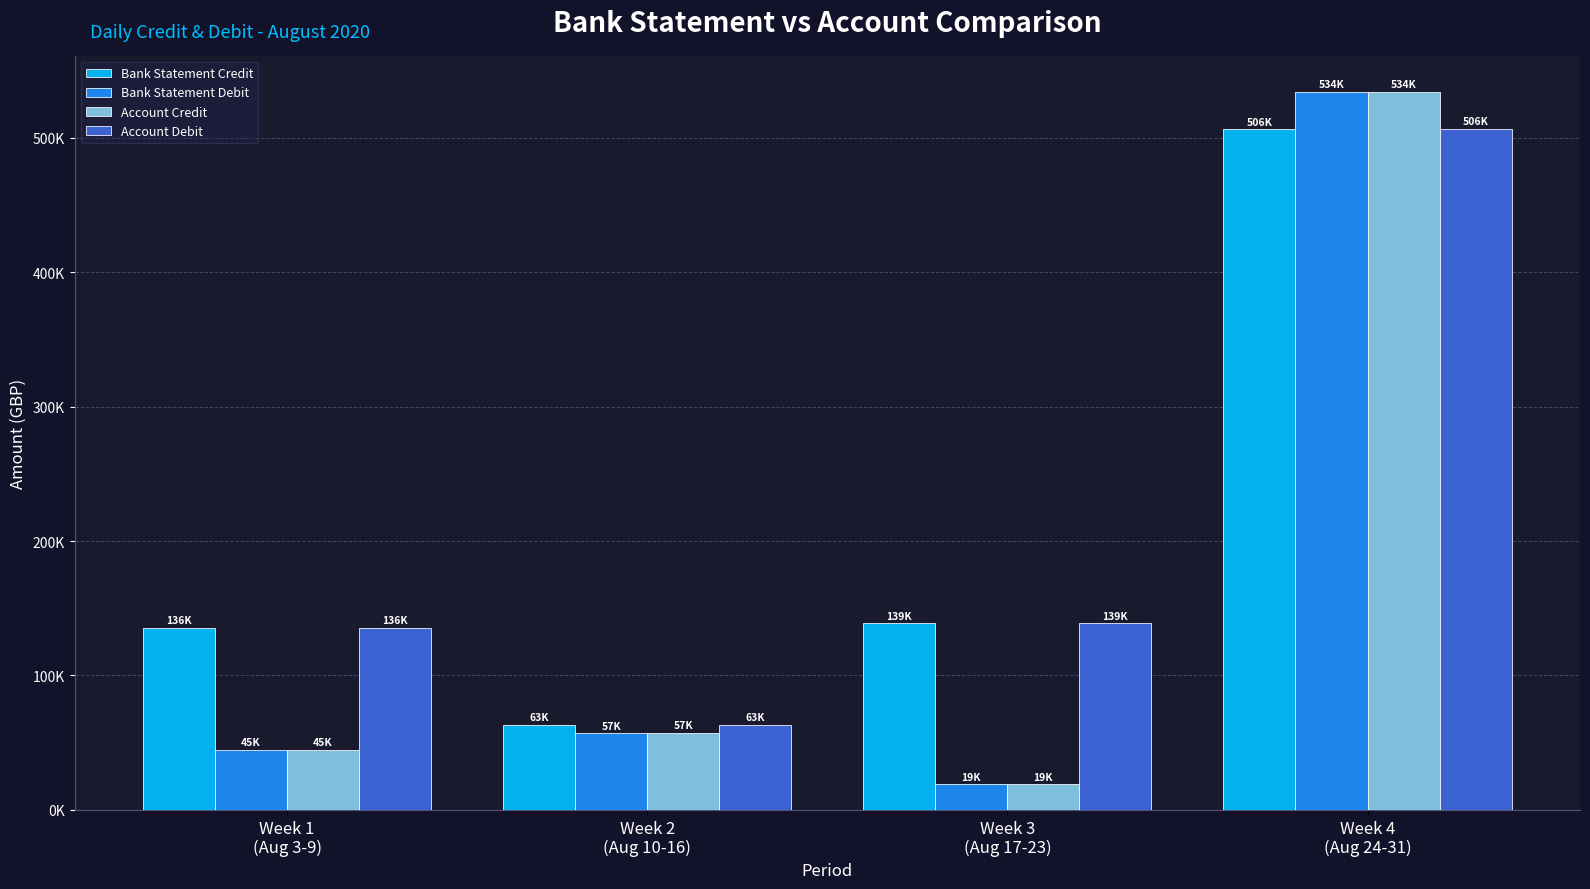

Reading left to right, what are all the values shown in this chart?

Bank Statement Credit: Week 1
(Aug 3-9)=135636.9	Week 2
(Aug 10-16)=63104.0	Week 3
(Aug 17-23)=138832.3	Week 4
(Aug 24-31)=506334.5
Bank Statement Debit: Week 1
(Aug 3-9)=44869.9	Week 2
(Aug 10-16)=56980.6	Week 3
(Aug 17-23)=19012.4	Week 4
(Aug 24-31)=534042.4
Account Credit: Week 1
(Aug 3-9)=44869.9	Week 2
(Aug 10-16)=57333.4	Week 3
(Aug 17-23)=19012.4	Week 4
(Aug 24-31)=534140.3
Account Debit: Week 1
(Aug 3-9)=135636.9	Week 2
(Aug 10-16)=63456.9	Week 3
(Aug 17-23)=138832.3	Week 4
(Aug 24-31)=506432.4